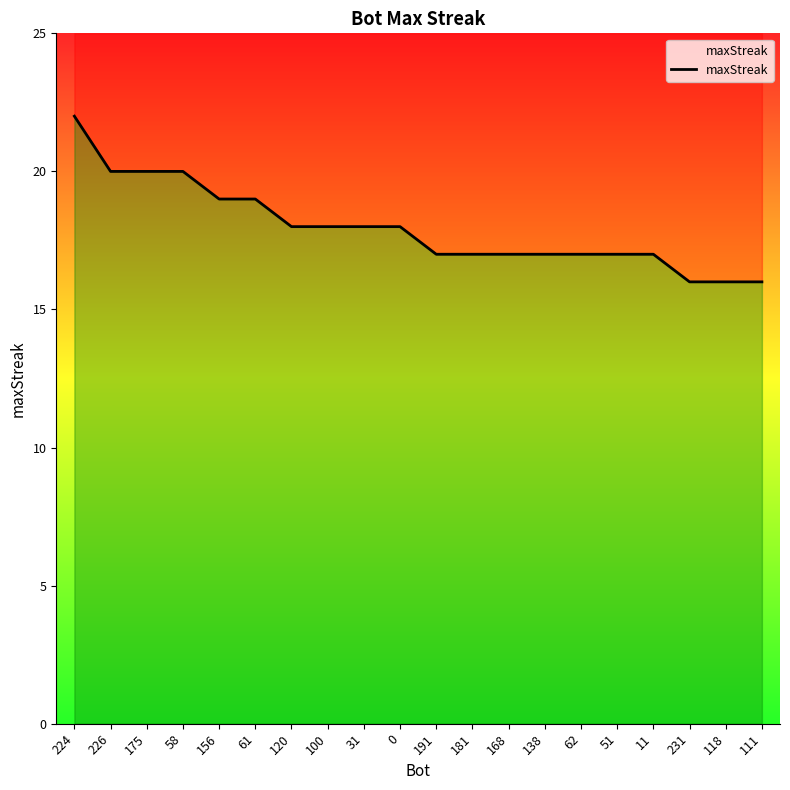

What is the sum of all values?

359